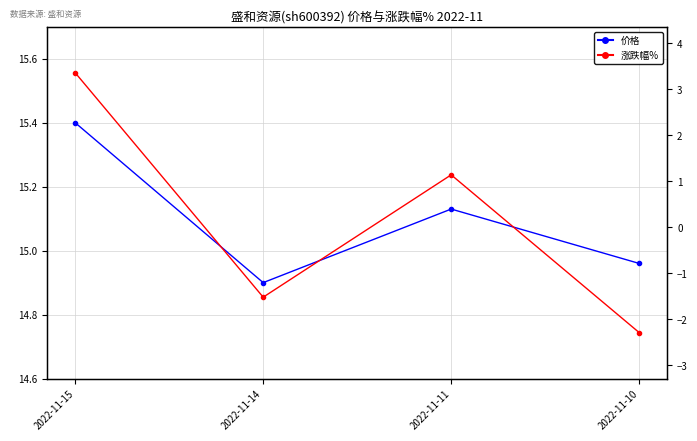

What is the difference between the maximum and minimum values in the 价格 series?

0.5